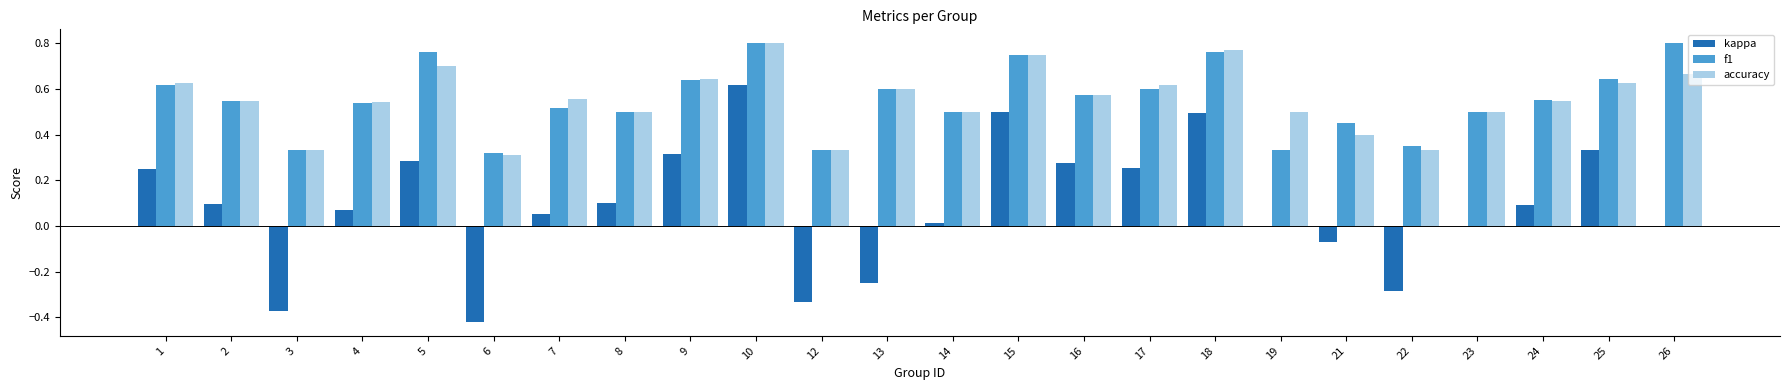

Is it true that kappa equals 0.1 at 1?

False